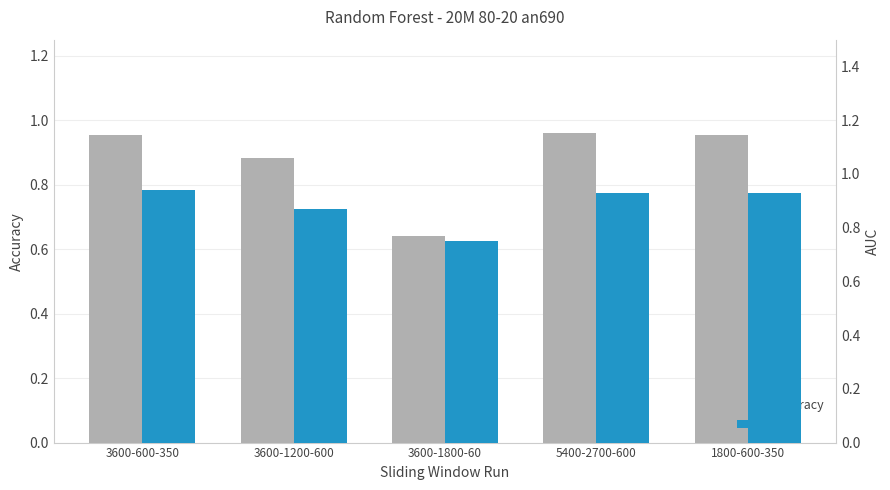

Is it true that Accuracy equals 1.0 at 1800-600-350?

True